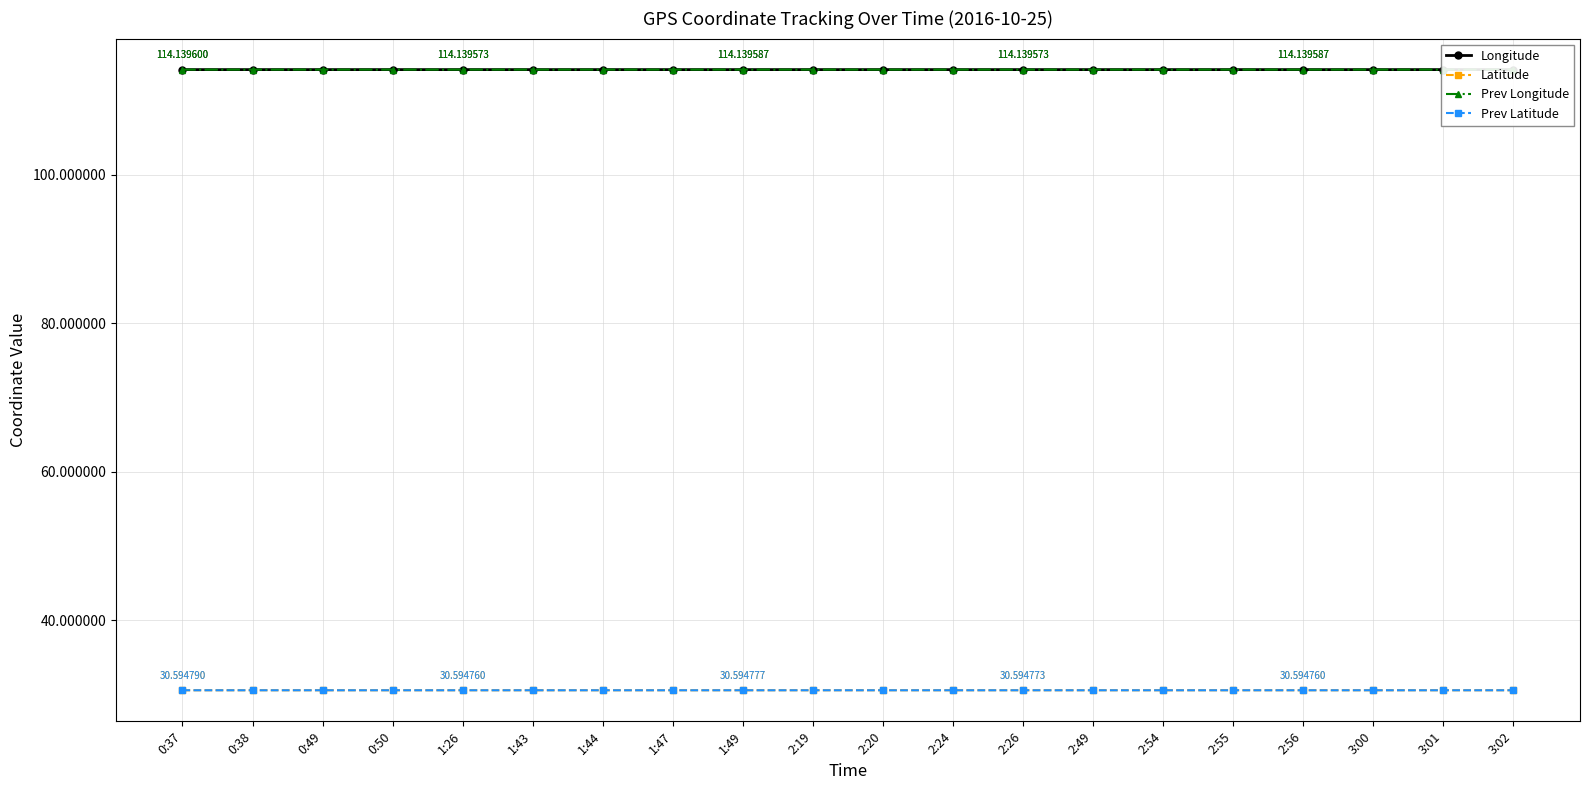

Is the value of Latitude at 0:38 greater than the value of Longitude at 0:37?

No